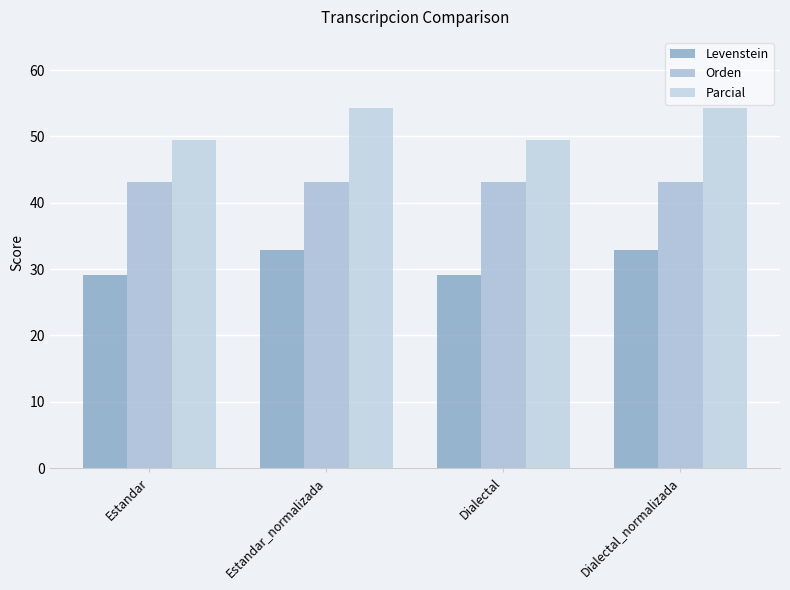

Where does the Levenstein series first go above 32?

Estandar_normalizada